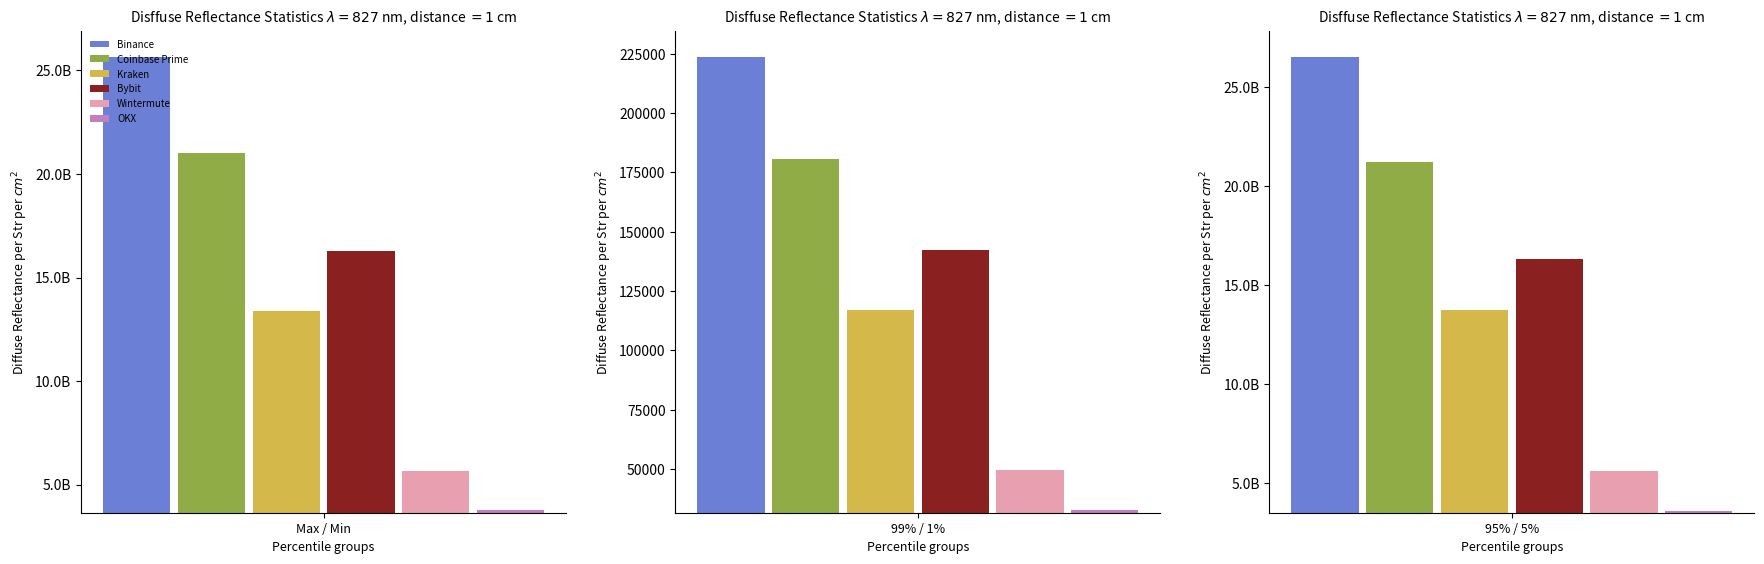

Does the chart contain any negative values?

No